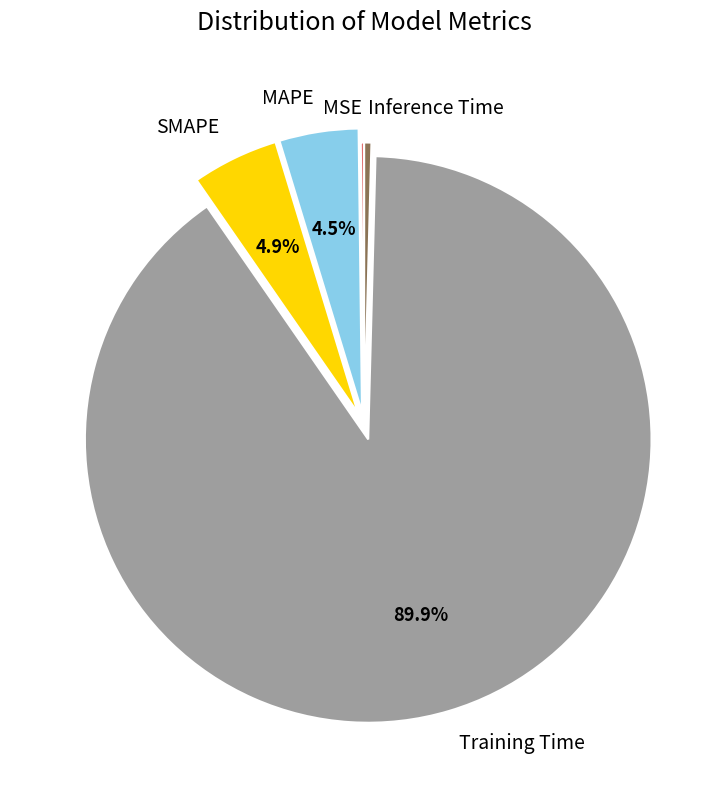

Which has a higher value, MAPE or Inference Time?

MAPE